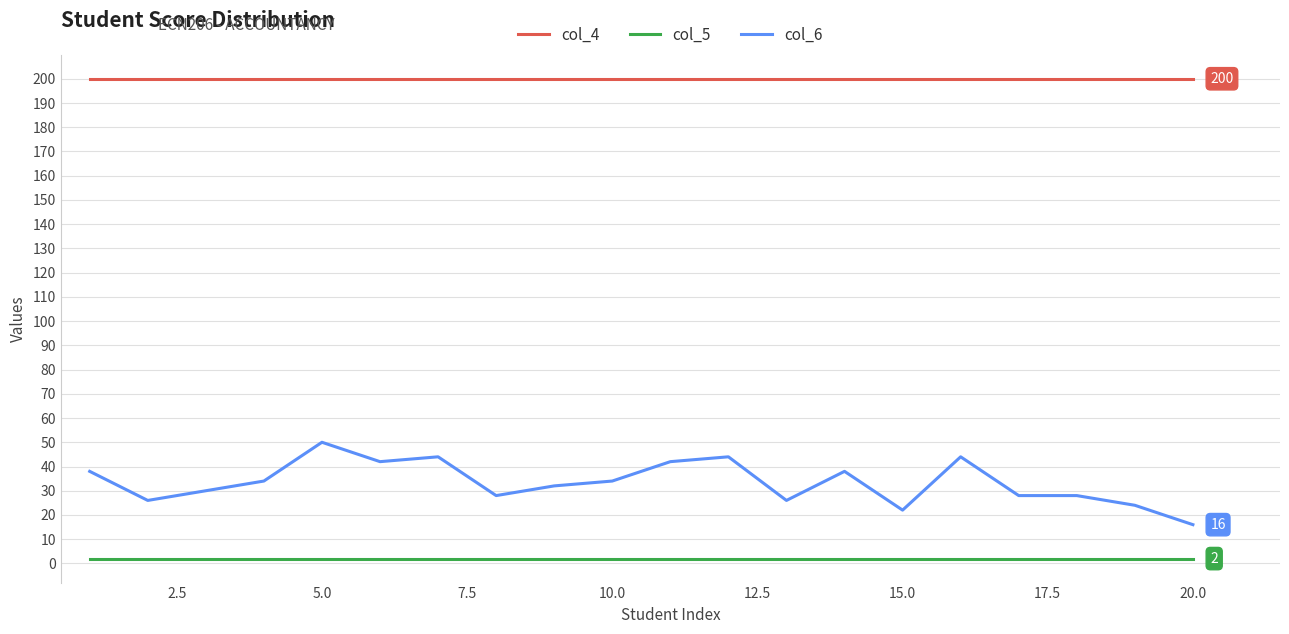

List the series in order of their overall mean, lowest first.

col_5, col_6, col_4